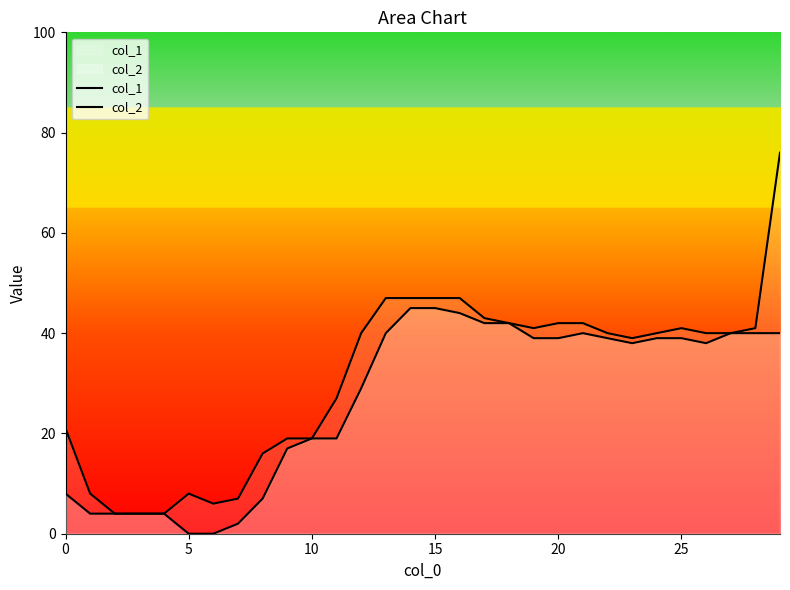

Rank the series by their average value, from highest to lowest.

col_1, col_2